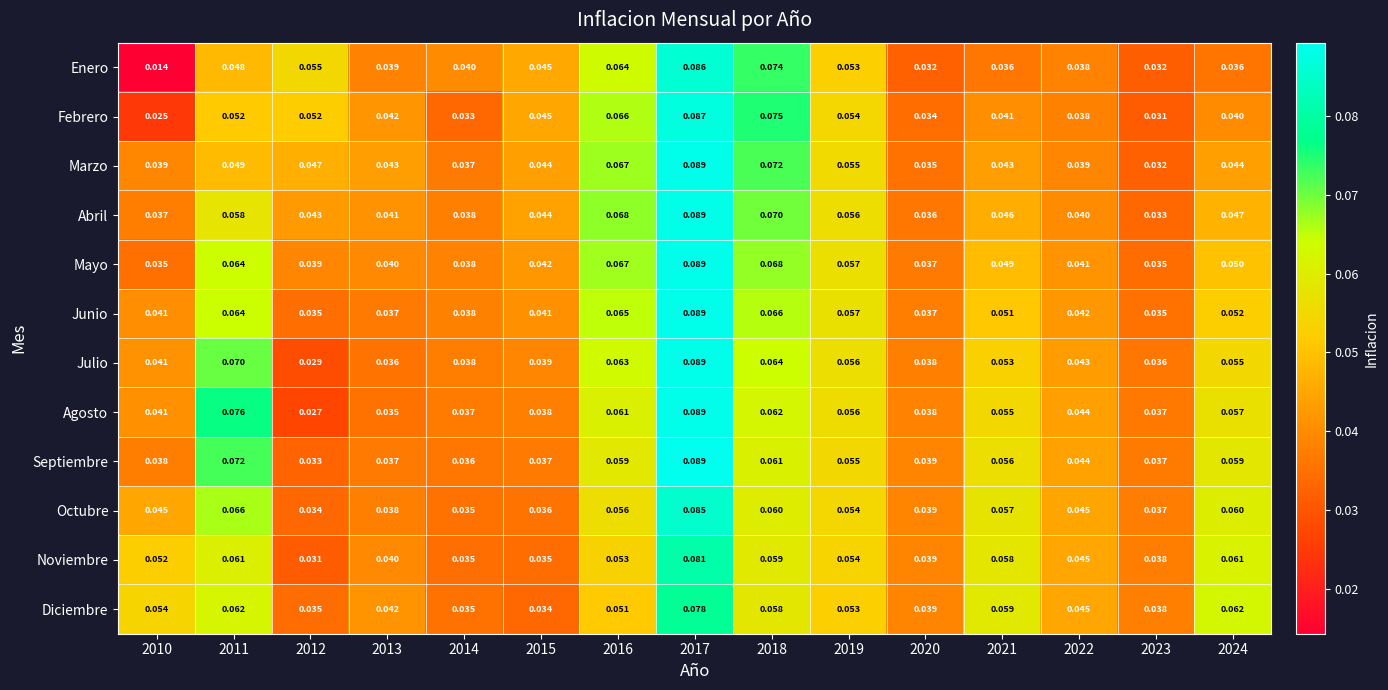

Which series has the widest spread of values?

Enero